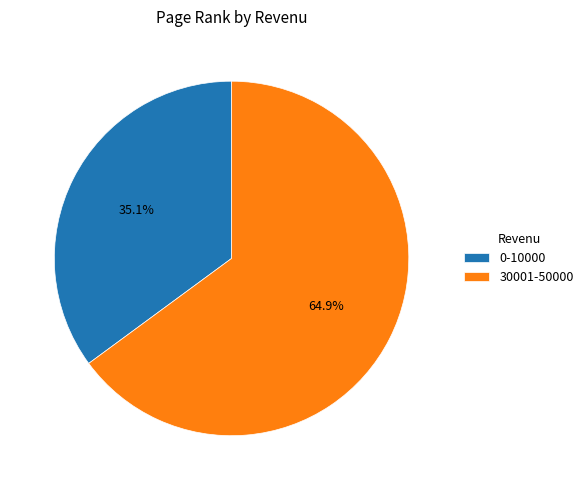

To the nearest percent, what is the difference between the 0-10000 and 30001-50000 slice percentages?

30%